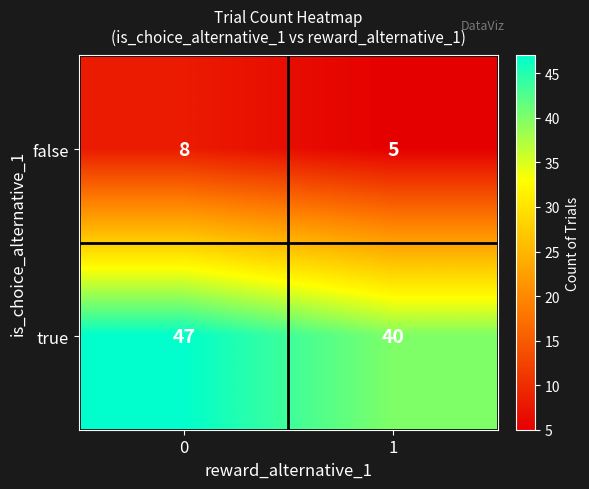

What is the total value across all series at 1?

45